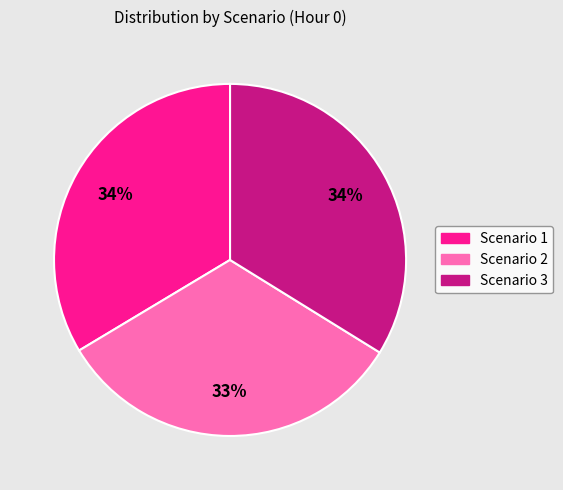

Count the number of slices in the pie.

3